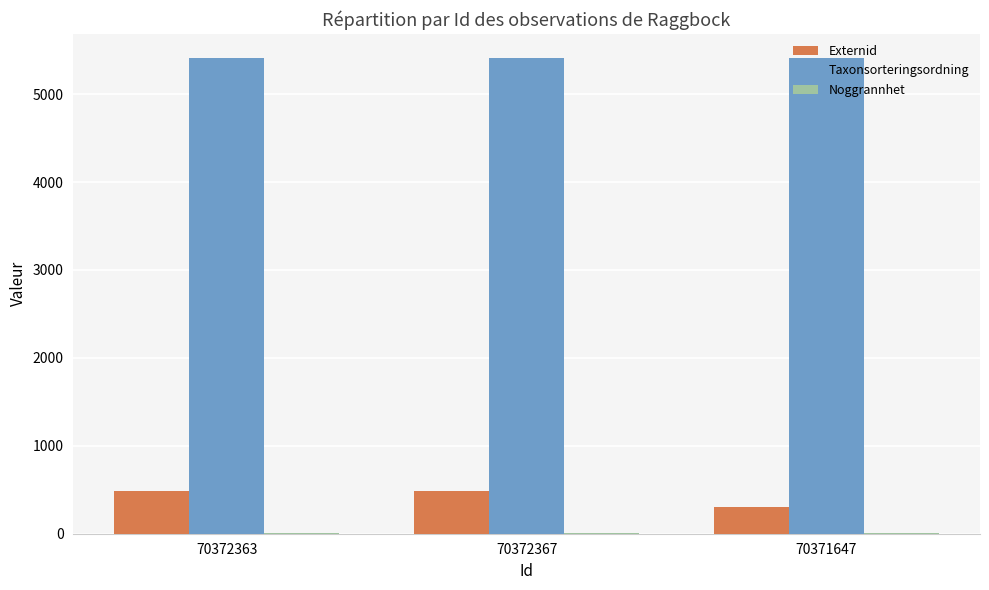

Between 70372367 and 70371647, which series saw the biggest shift?

Externid